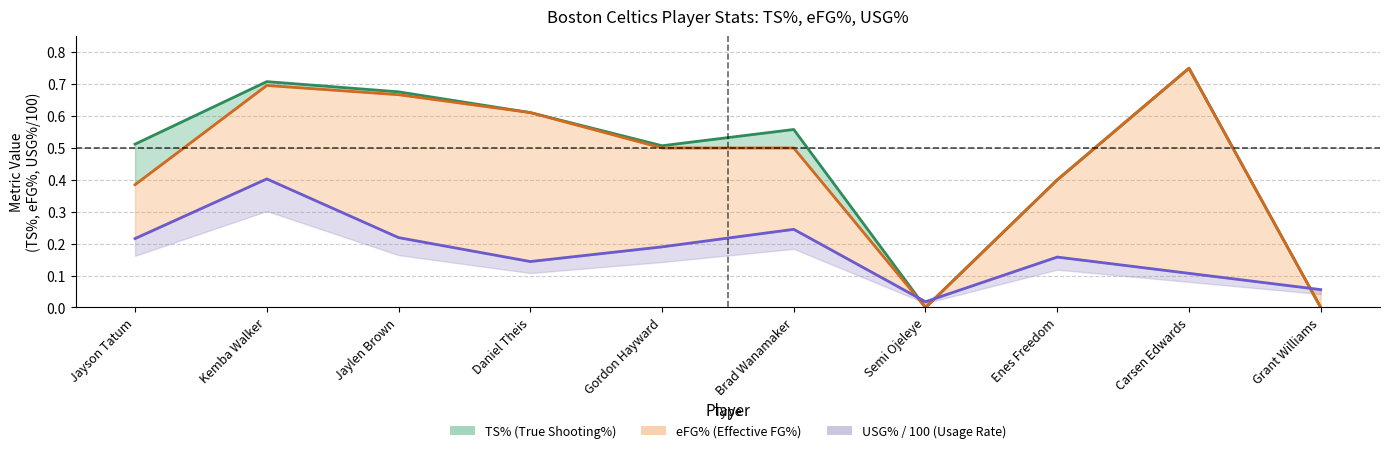

Reading left to right, what are all the values shown in this chart?

TS%: Jayson Tatum=0.5	Kemba Walker=0.7	Jaylen Brown=0.7	Daniel Theis=0.6	Gordon Hayward=0.5	Brad Wanamaker=0.6	Semi Ojeleye=0.0	Enes Freedom=0.4	Carsen Edwards=0.8	Grant Williams=0.0
eFG%: Jayson Tatum=0.4	Kemba Walker=0.7	Jaylen Brown=0.7	Daniel Theis=0.6	Gordon Hayward=0.5	Brad Wanamaker=0.5	Semi Ojeleye=0.0	Enes Freedom=0.4	Carsen Edwards=0.8	Grant Williams=0.0
USG% (normalized): Jayson Tatum=0.2	Kemba Walker=0.4	Jaylen Brown=0.2	Daniel Theis=0.1	Gordon Hayward=0.2	Brad Wanamaker=0.2	Semi Ojeleye=0.0	Enes Freedom=0.2	Carsen Edwards=0.1	Grant Williams=0.1